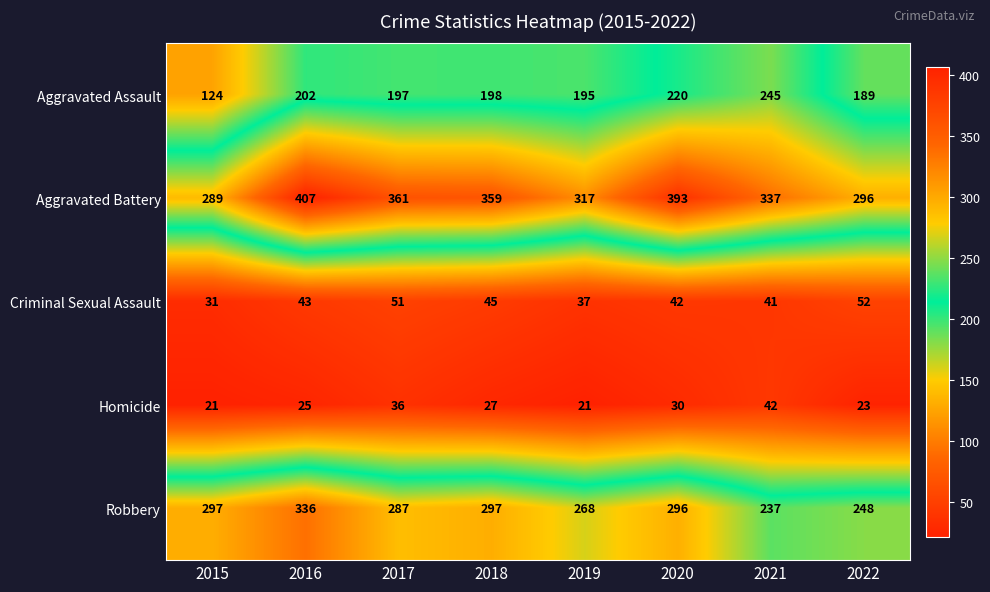

At which label is Criminal Sexual Assault closest to 41?

2021